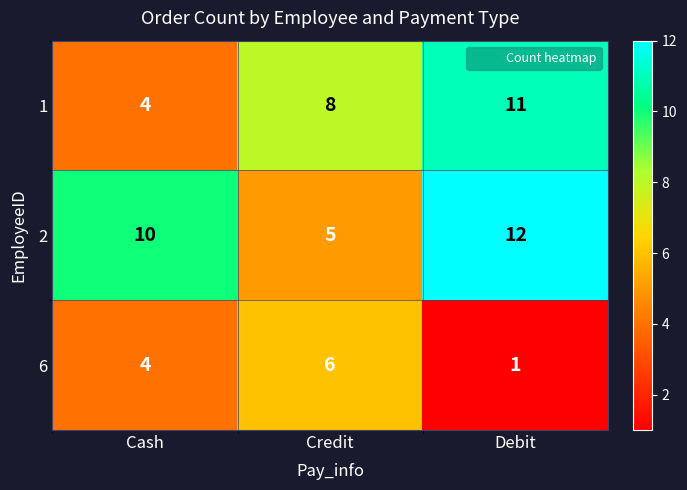

Reading right to left, list all the values displayed in this chart.

1: 11	8	4
2: 12	5	10
6: 1	6	4